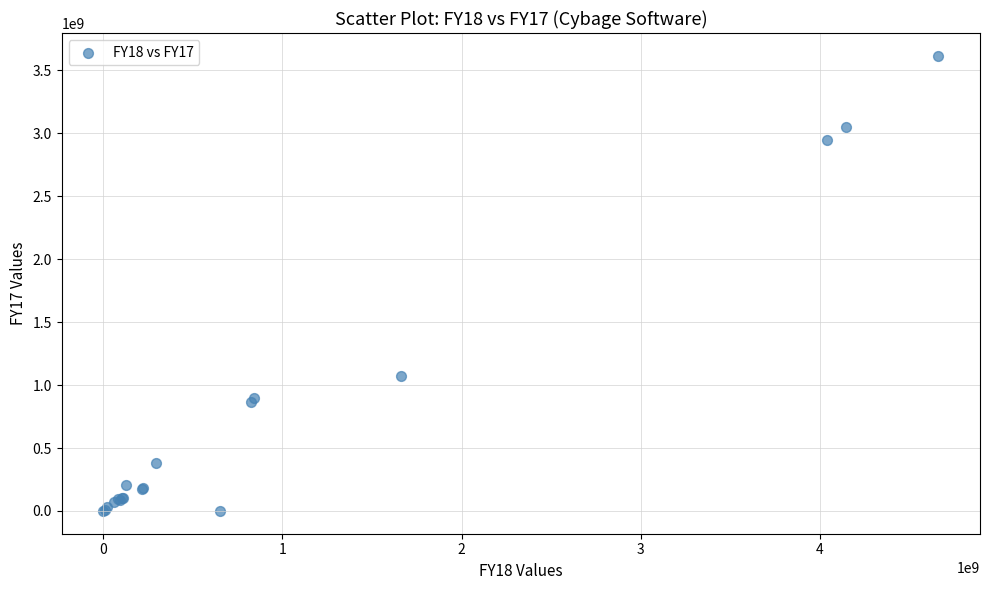

What Y value in the scatter plot is closest to 1807676004?

1075629238